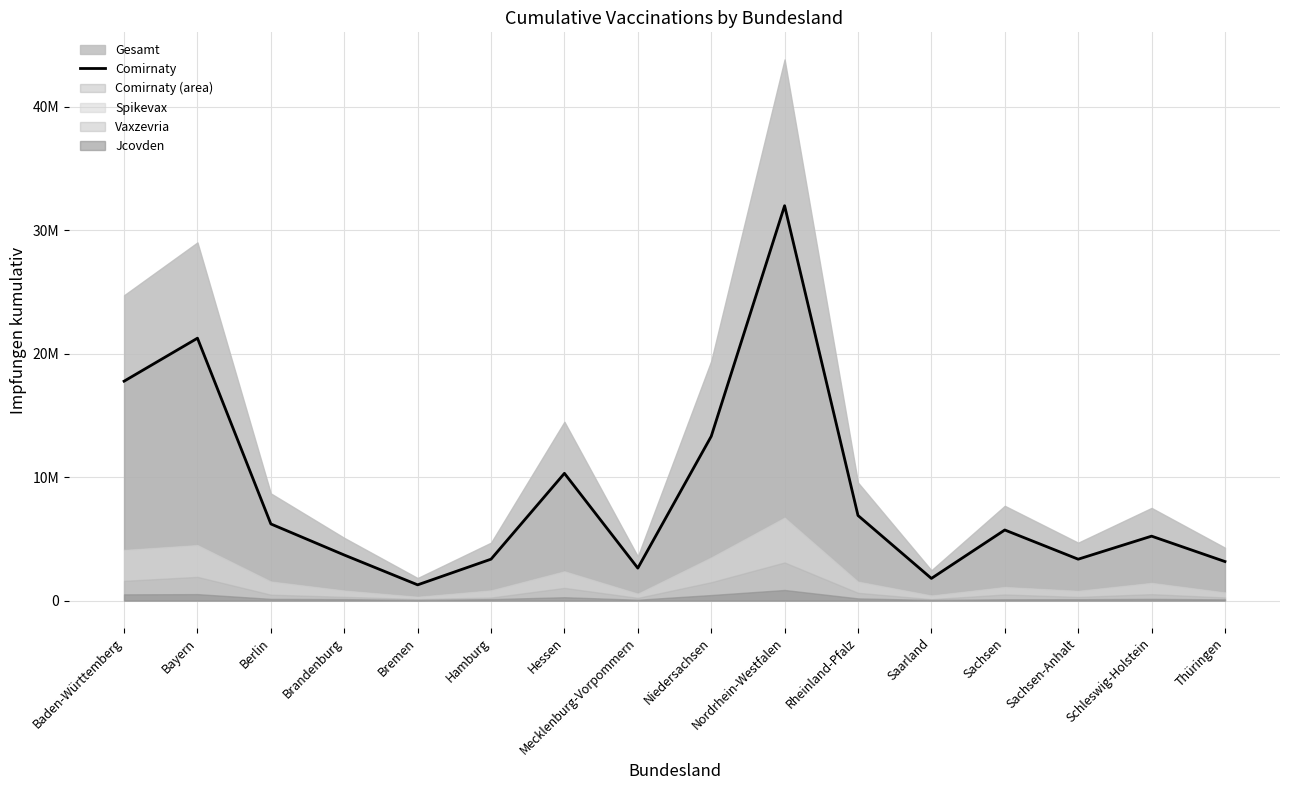

Does the chart have visible grid lines?

Yes